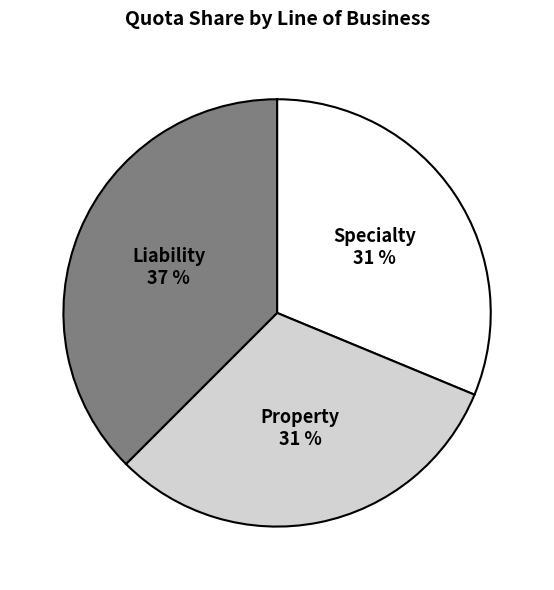

Is Property the majority of the pie?

No